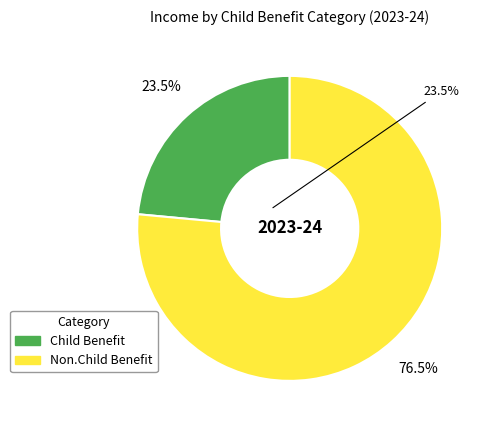

Combined, what portion of the pie is Child Benefit and Non.Child Benefit?

100.0%